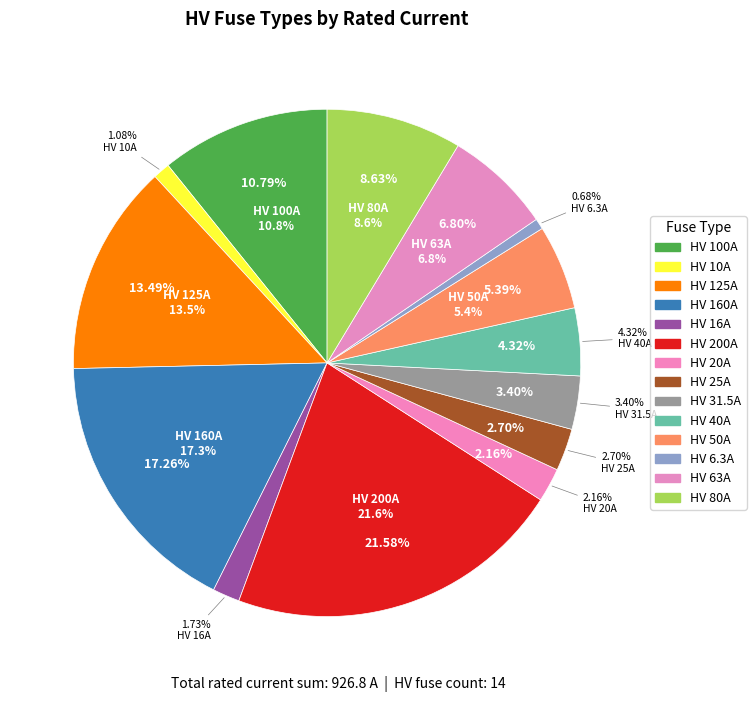

The HV 160A slice represents 26% of the pie. True or false?

False